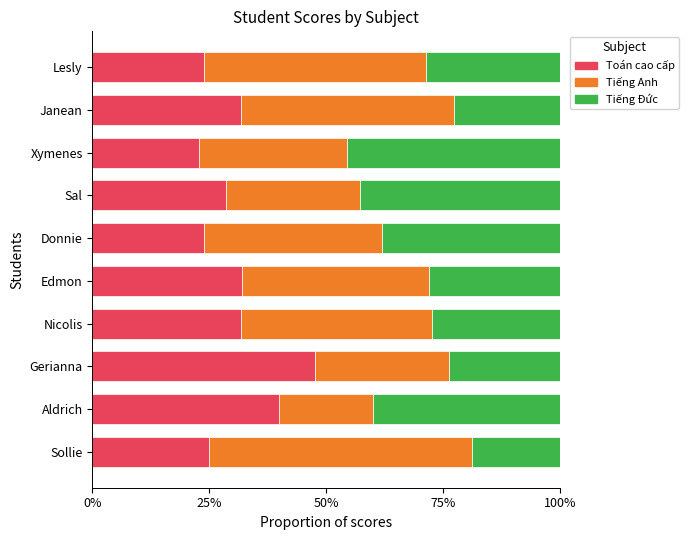

Count the Tiếng Anh values in the range 0 to 1.

10